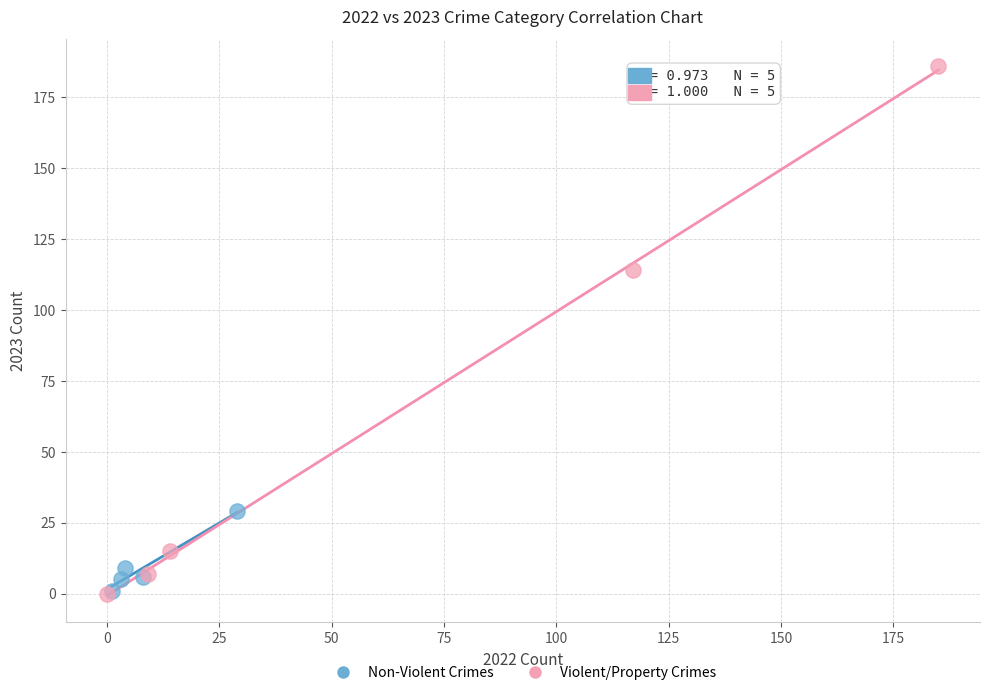

Which series contains the highest Y value?

Violent/Property Crimes